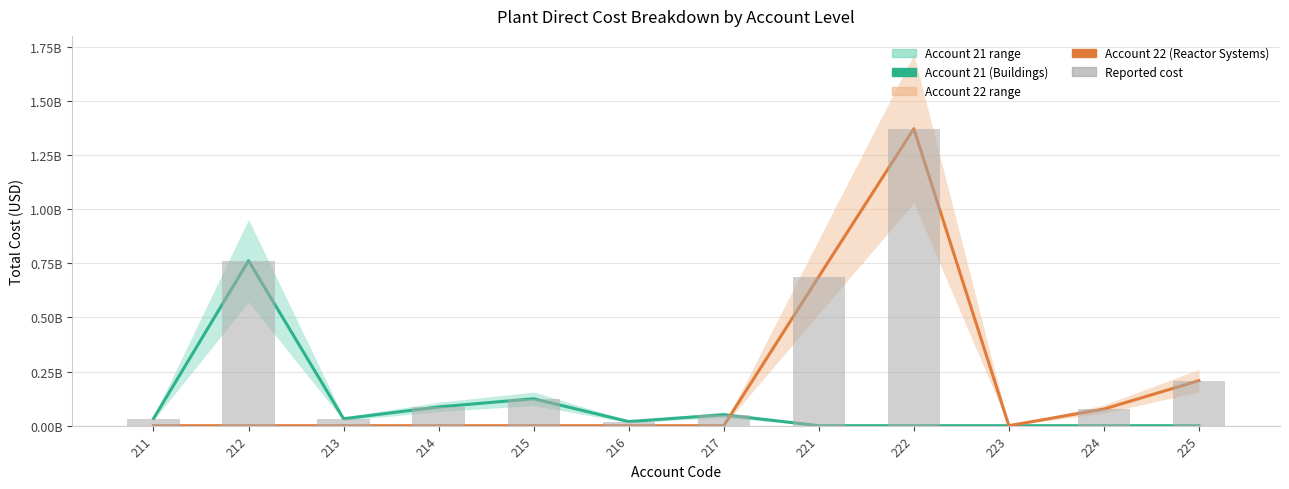

The value of Account 21 (central estimate) at 216 is 9247910.1. True or false?

False